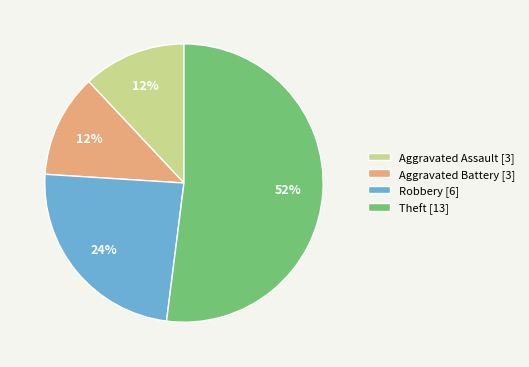

How many segments does this pie chart have?

4